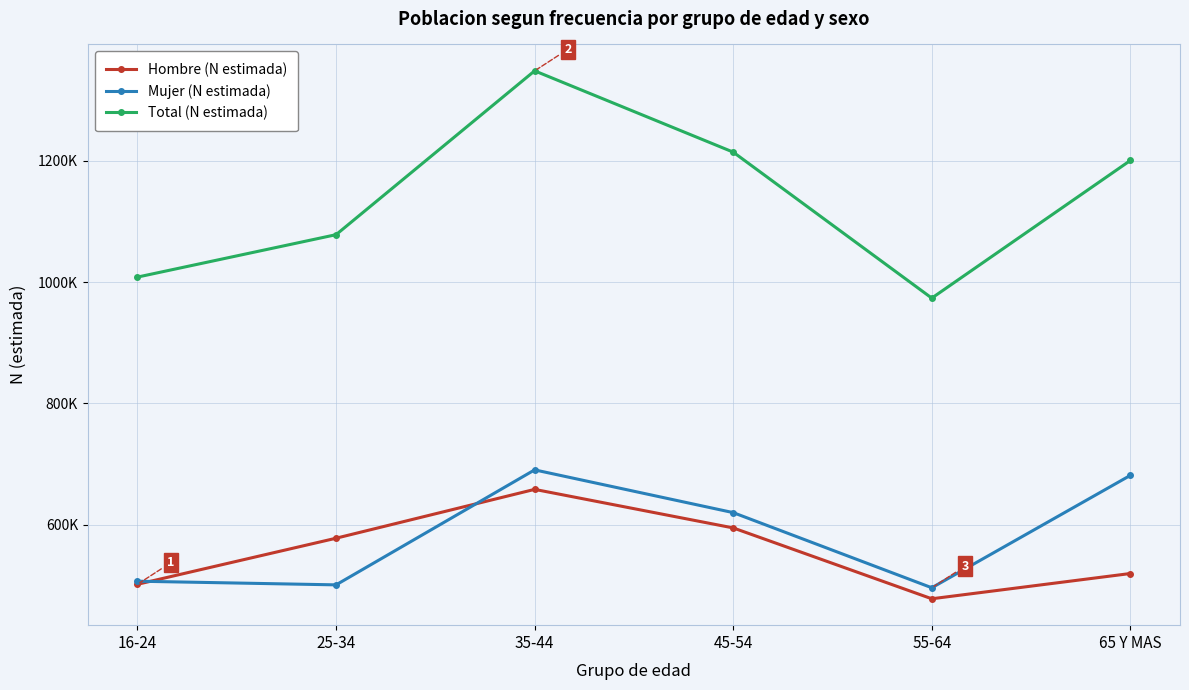

What is the minimum value for Mujer (N estimada)?

495835